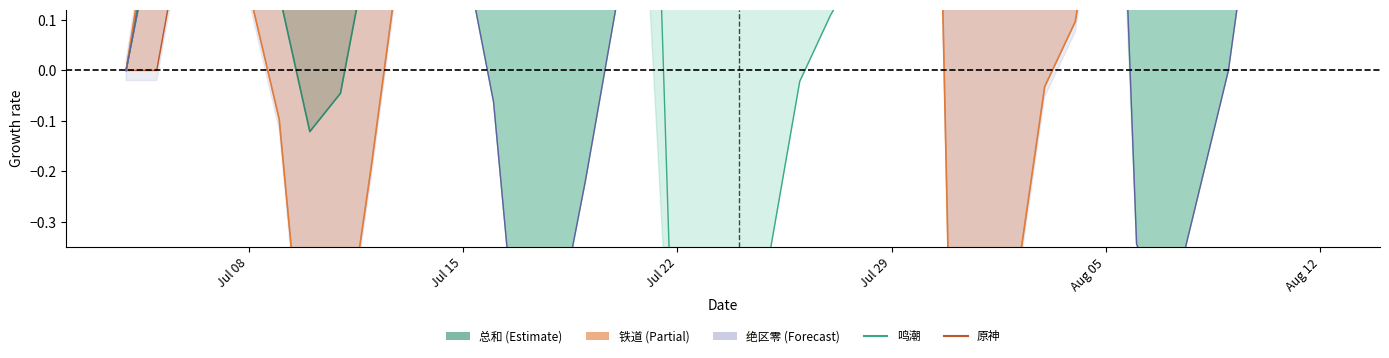

How many values in 绝区零 are above zero?

38